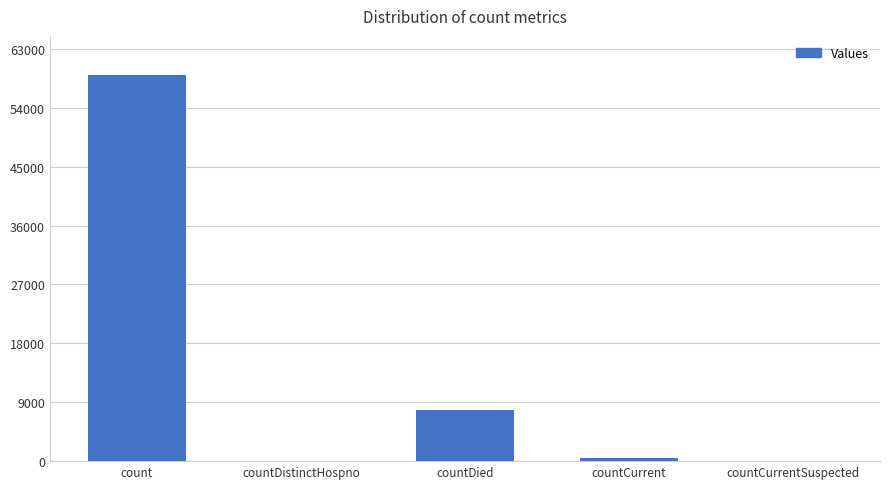

Count the number of categories in the chart.

5